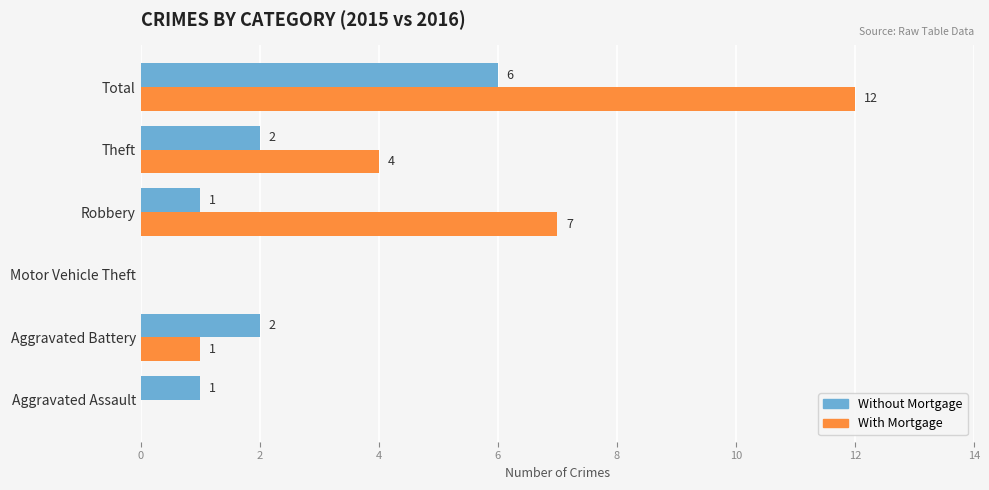

At which label does With Mortgage reach its peak?

Total